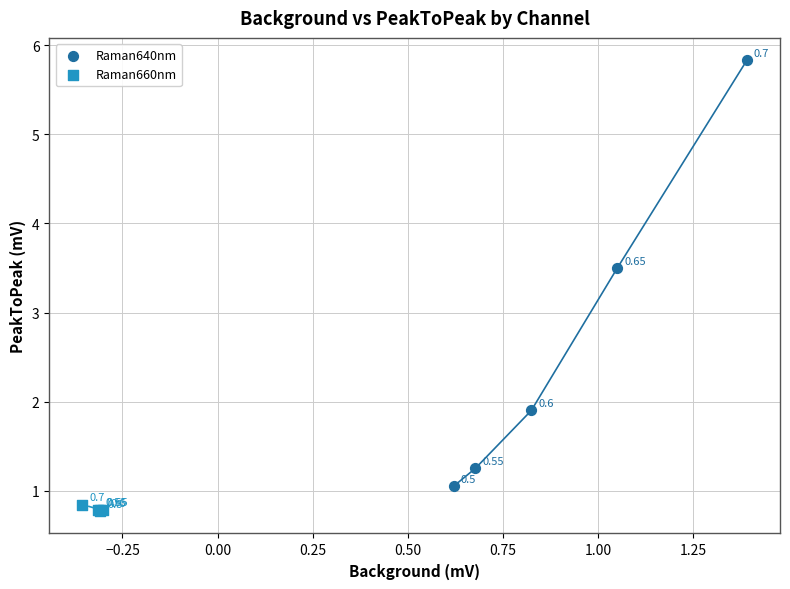

Which series reaches the minimum Y coordinate?

Raman660nm